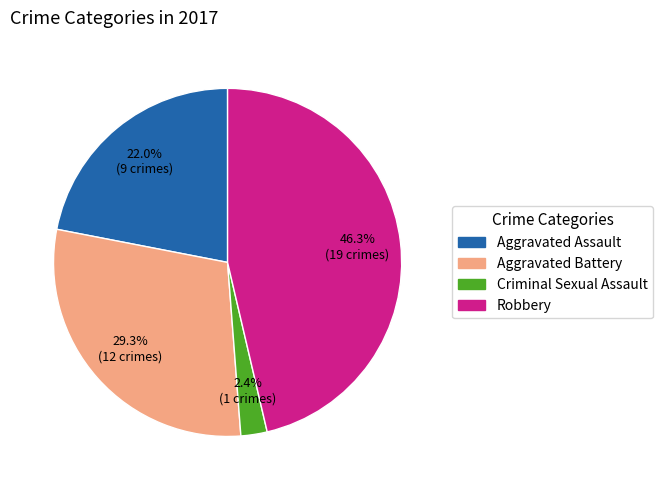

How many segments does this pie chart have?

4